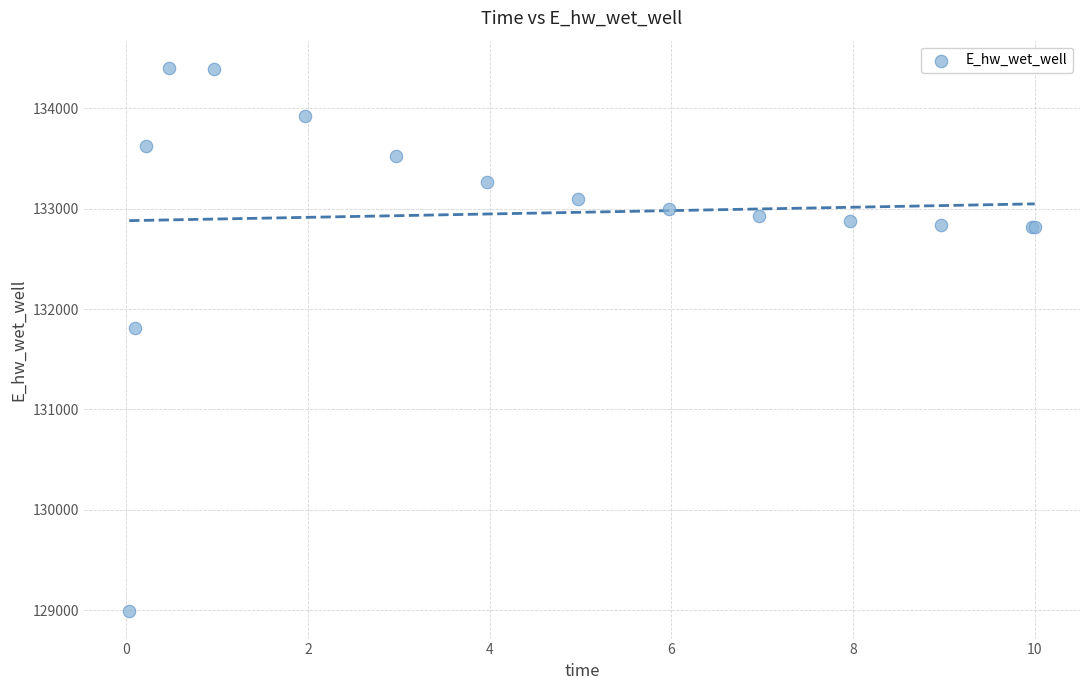

What Y value in the scatter plot is closest to 131695?

131812.8